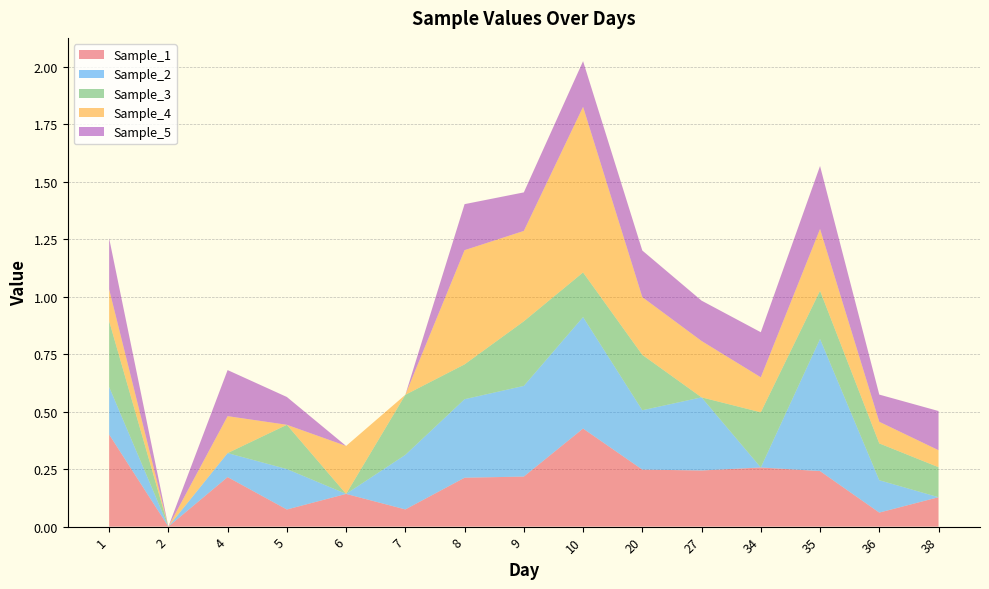

Reading left to right, what are all the values shown in this chart?

Sample_1: 1=0.4	2=0.0	4=0.2	5=0.1	6=0.1	7=0.1	8=0.2	9=0.2	10=0.4	20=0.2	27=0.2	34=0.3	35=0.2	36=0.1	38=0.1
Sample_2: 1=0.2	2=0.0	4=0.1	5=0.2	6=0.0	7=0.2	8=0.3	9=0.4	10=0.5	20=0.3	27=0.3	34=0.0	35=0.6	36=0.1	38=0.0
Sample_3: 1=0.3	2=0.0	4=0.0	5=0.2	6=0.0	7=0.3	8=0.2	9=0.3	10=0.2	20=0.2	27=0.0	34=0.2	35=0.2	36=0.2	38=0.1
Sample_4: 1=0.1	2=0.0	4=0.2	5=0.0	6=0.2	7=0.0	8=0.5	9=0.4	10=0.7	20=0.3	27=0.2	34=0.2	35=0.3	36=0.1	38=0.1
Sample_5: 1=0.2	2=0.0	4=0.2	5=0.1	6=0.0	7=0.0	8=0.2	9=0.2	10=0.2	20=0.2	27=0.2	34=0.2	35=0.3	36=0.1	38=0.2